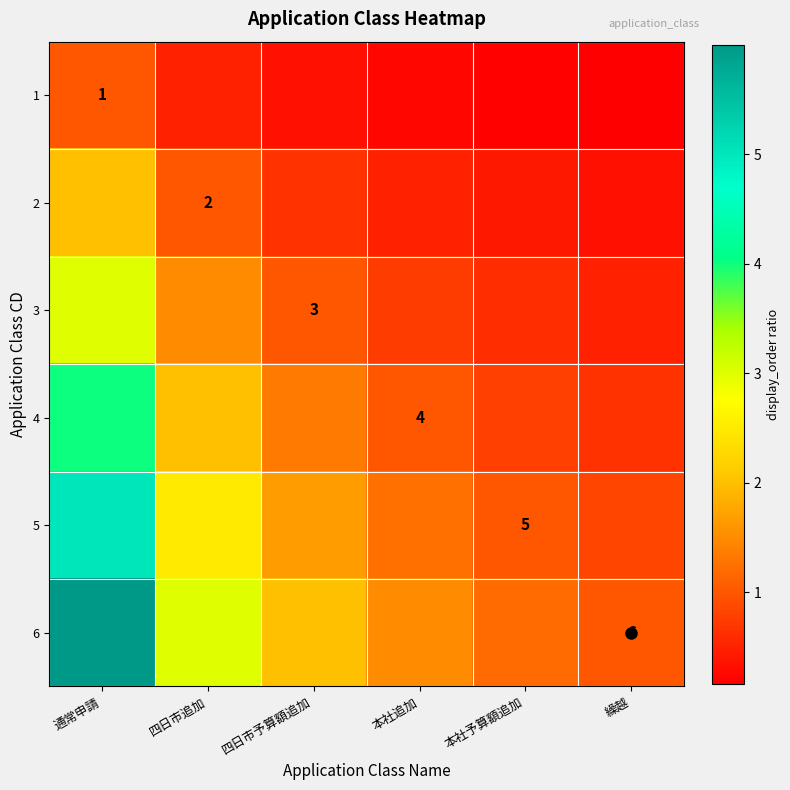

Rank the series by their maximum value, from highest to lowest.

6, 5, 4, 3, 2, 1